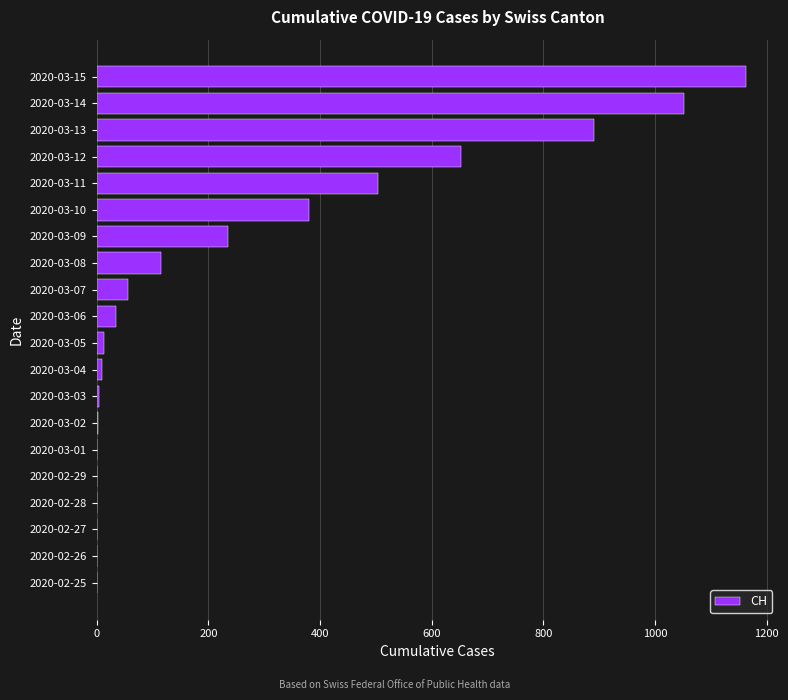

What is the change in value from 2020-02-25 to 2020-03-14?

+1052